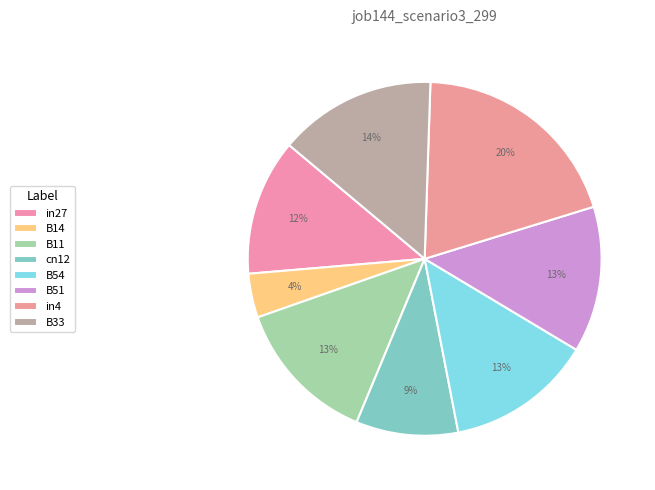

Which slice is the largest?

in4